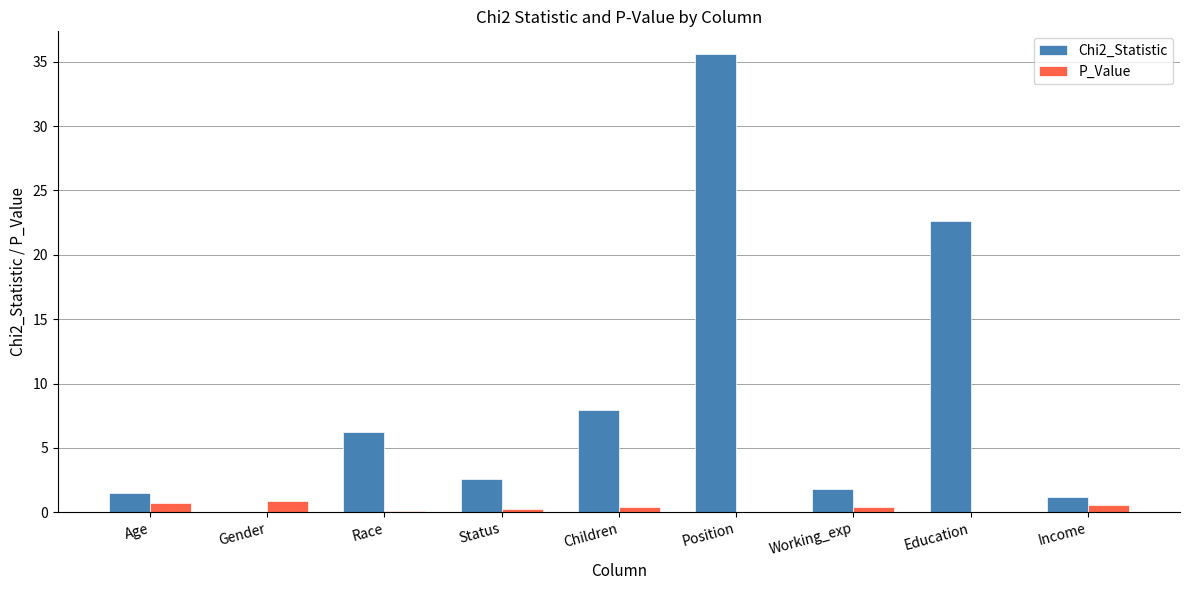

What is the spread (max minus min) of values at Age?

0.8